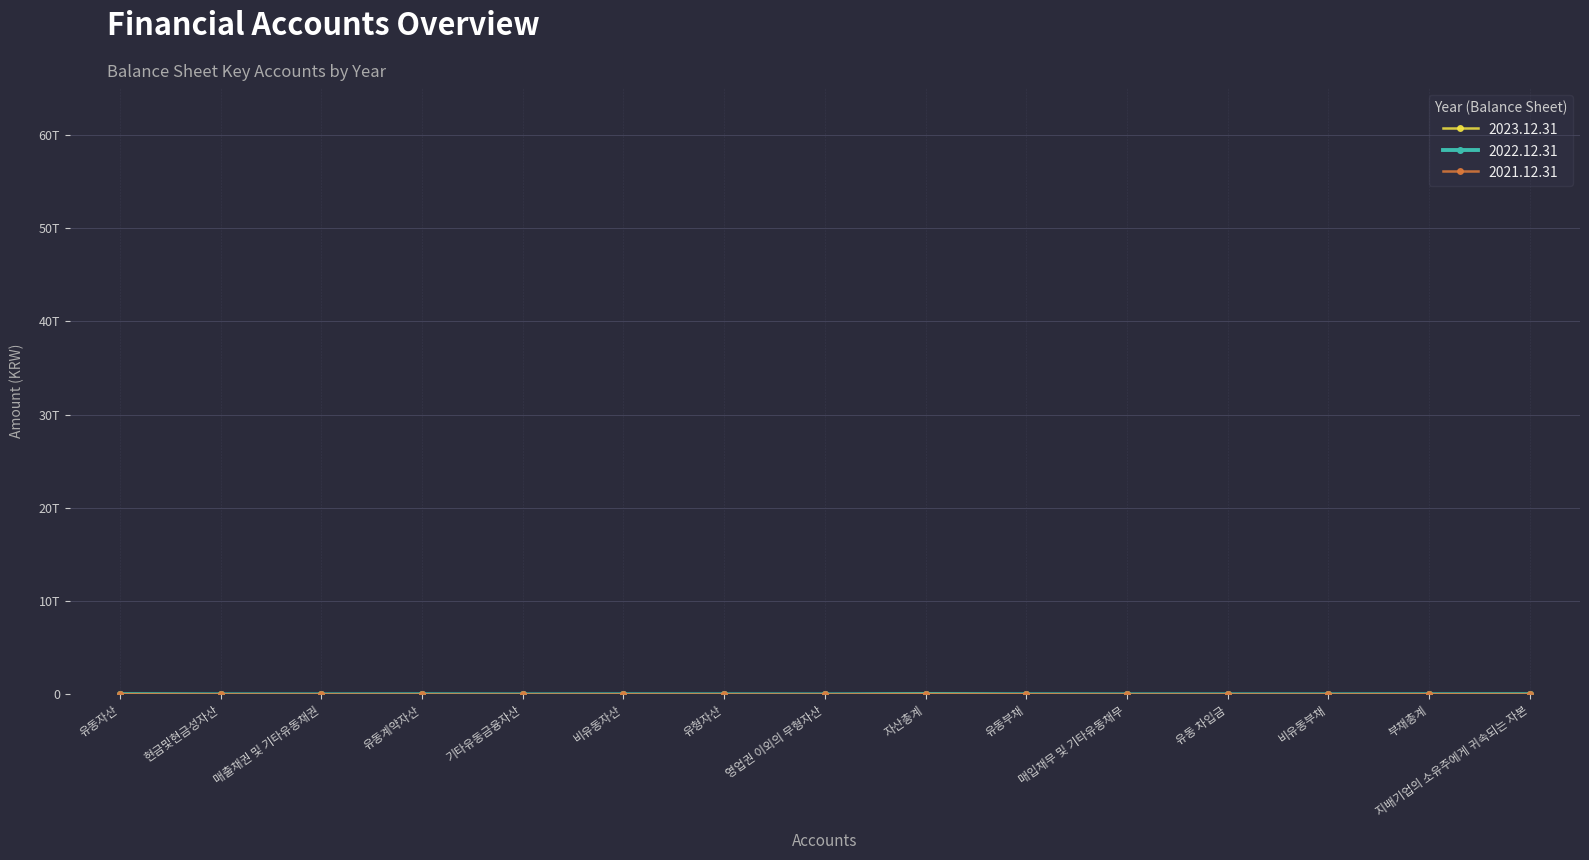

Does the chart have visible grid lines?

Yes